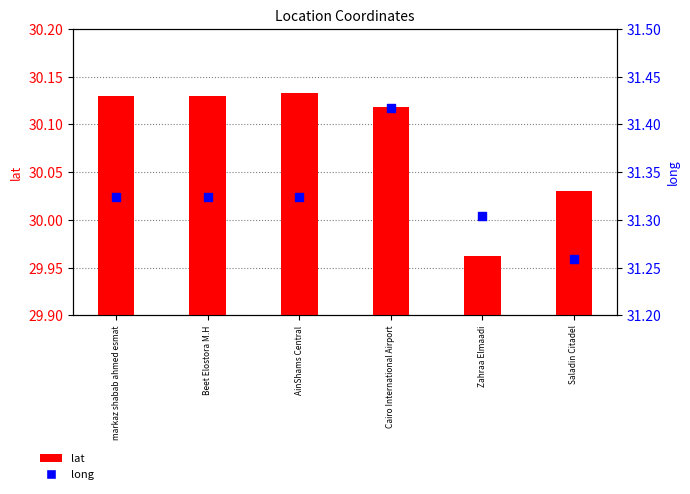

What is the total value across all series at Beet Elostora M.H?

61.5